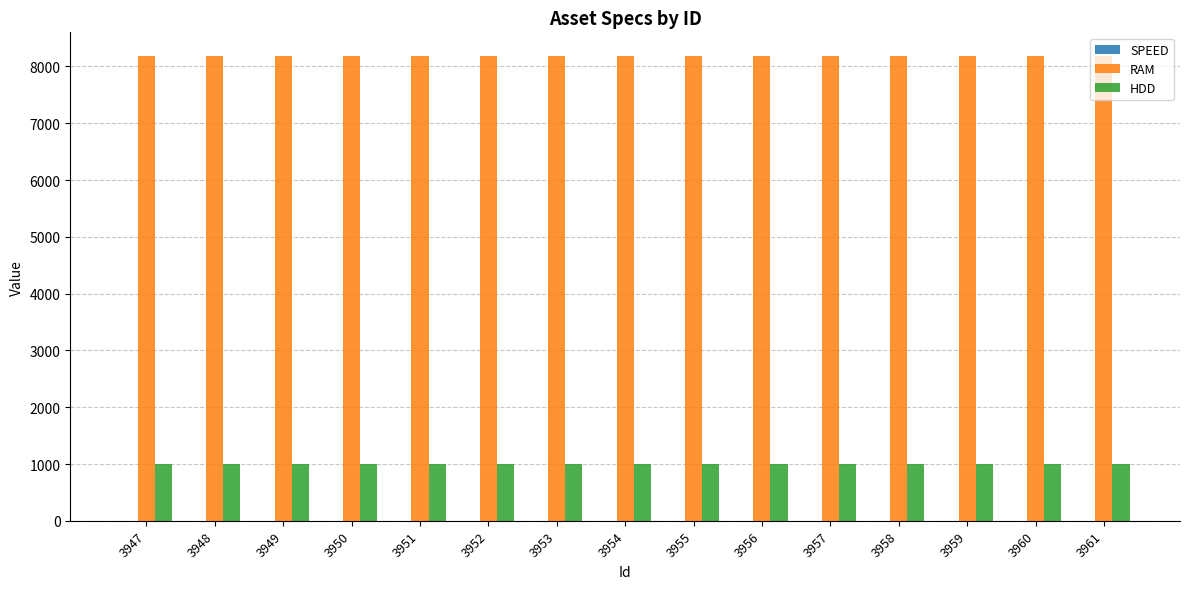

What is the maximum value shown in the chart?

8192